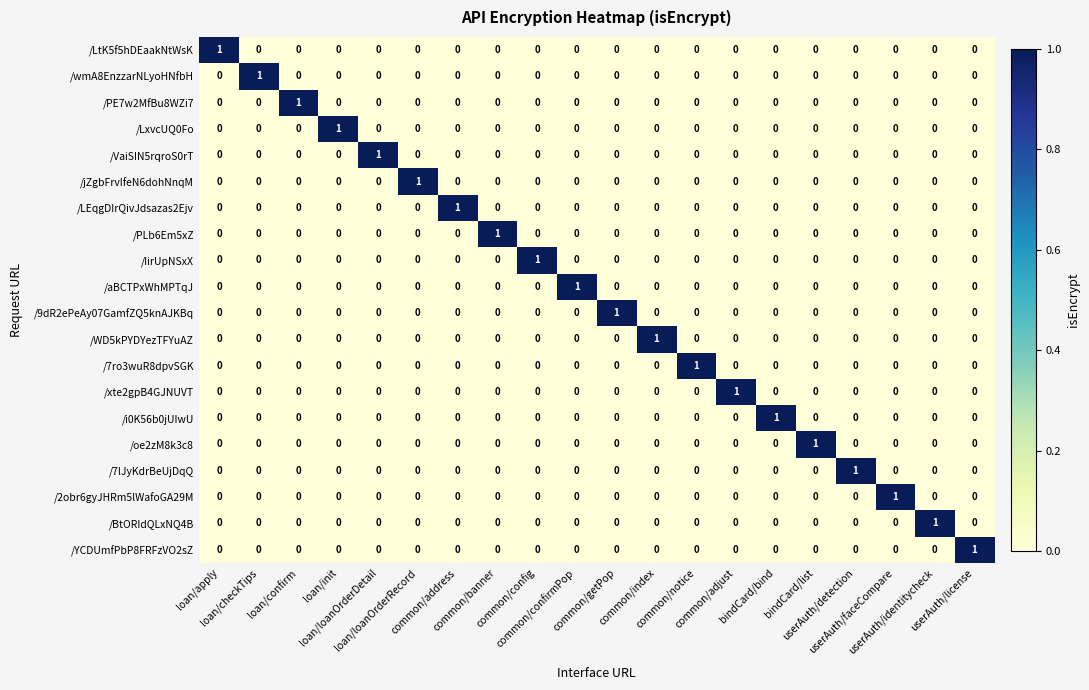

How many /PLb6Em5xZ values are between 0 and 1?

20